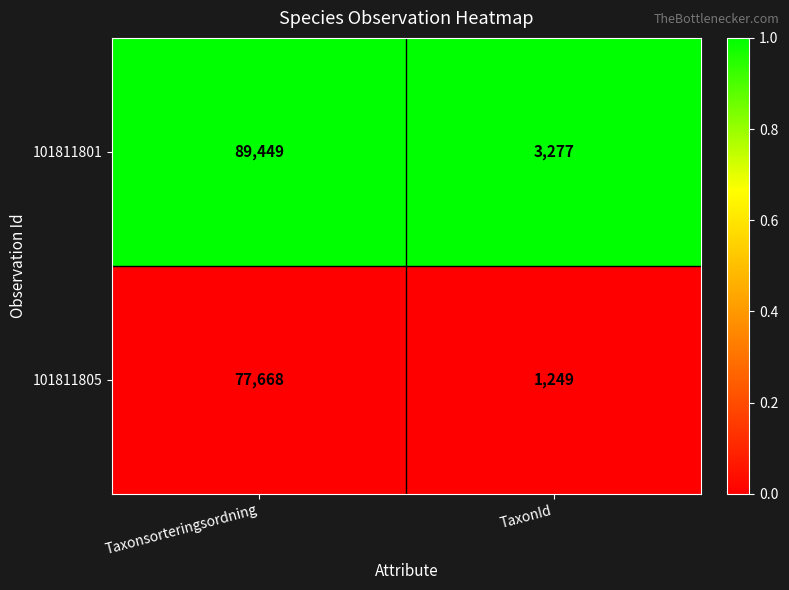

Is it true that 101811801 equals 89449 at Taxonsorteringsordning?

True